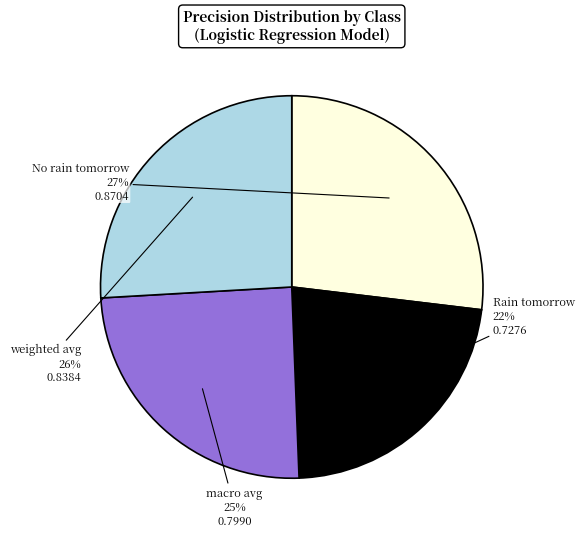

To the nearest percent, what portion does macro avg represent?

25%